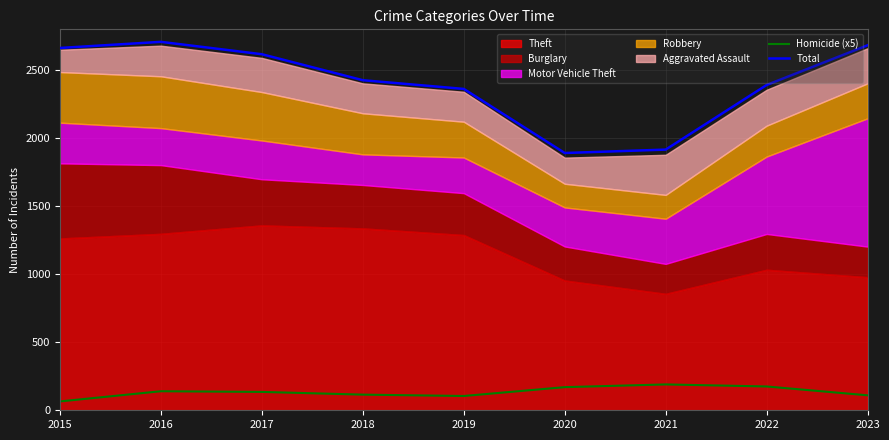

At which label does Total first exceed 2426?

2015